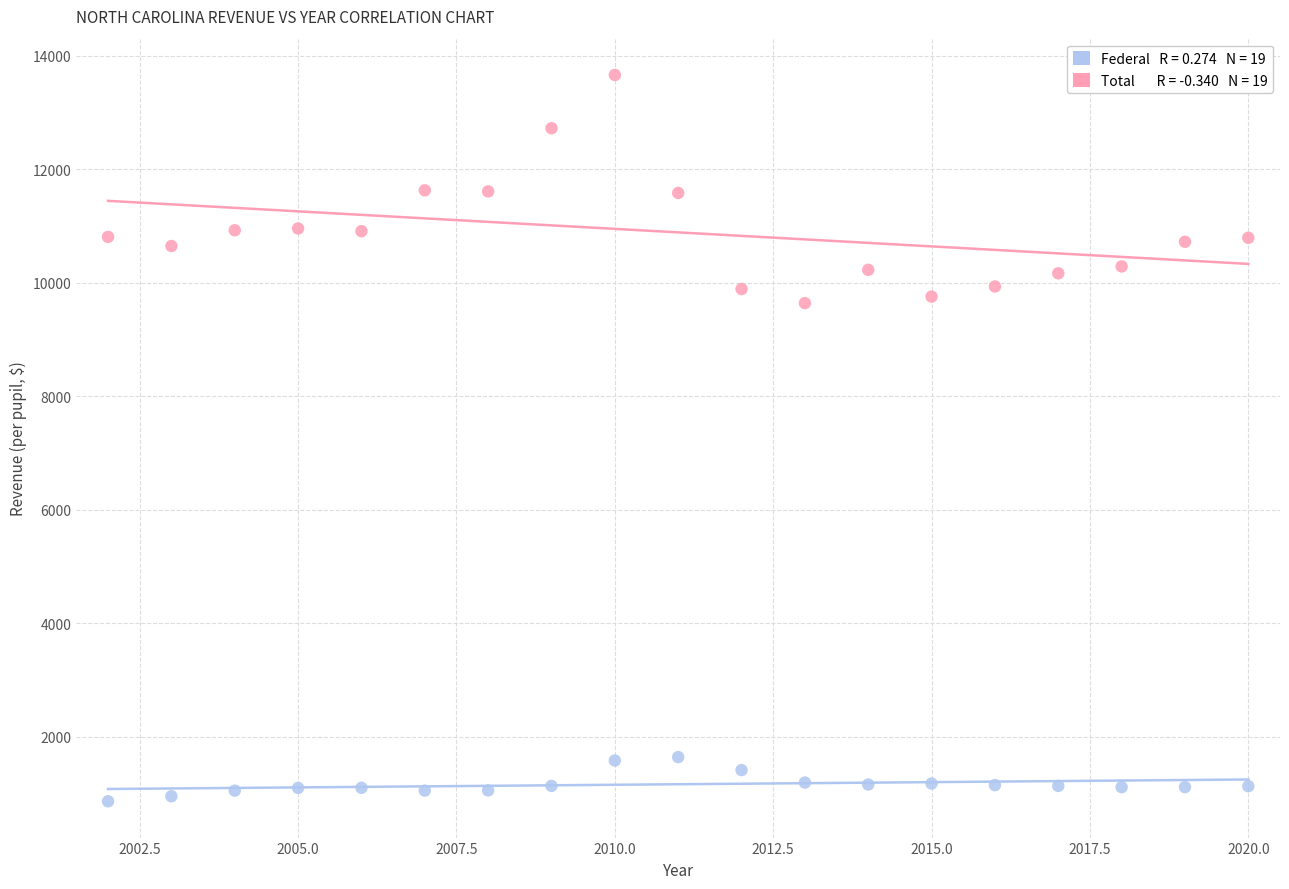

Across all data points, what is the range of Y values (max minus min)?

12790.7